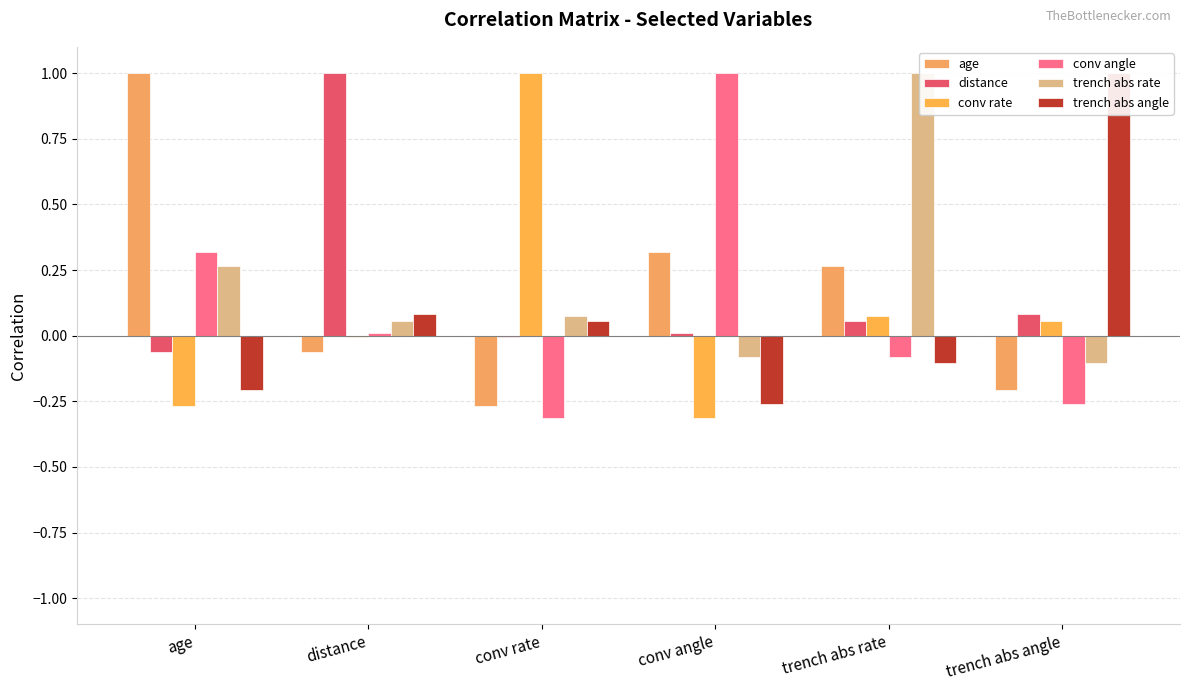

Is it true that conv rate equals 0.1 at trench abs angle?

True